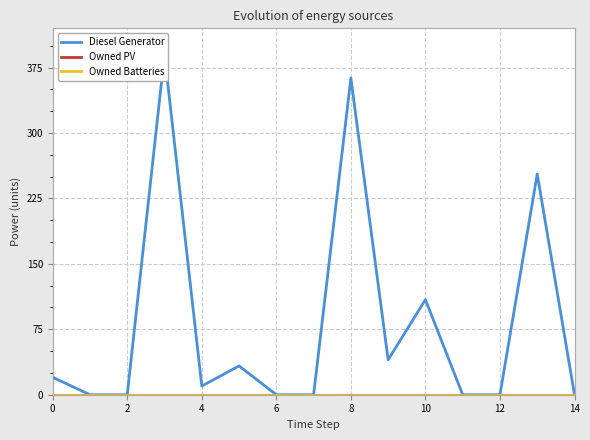

At how many categories does at least one series exceed 118?

3